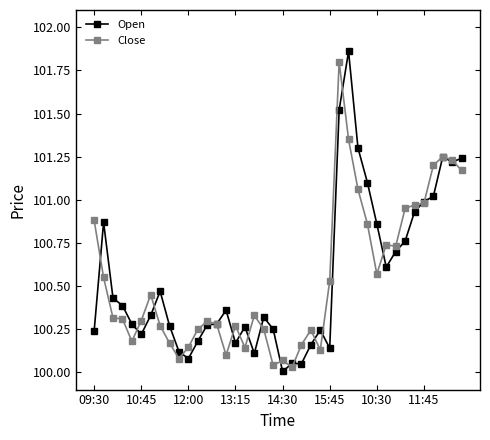

True or false: Close has more than 2 points higher than both neighbors.

True